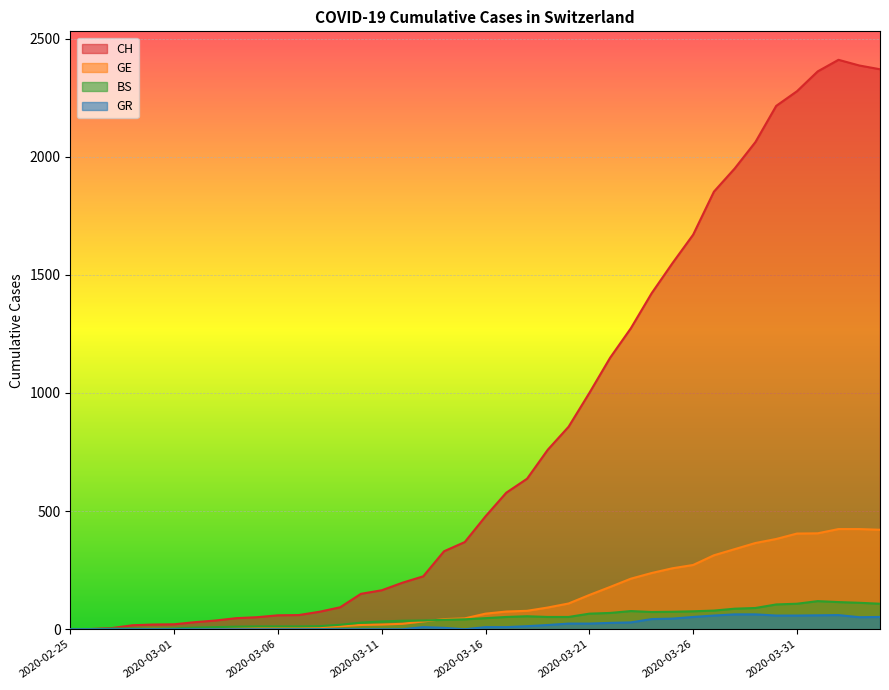

Reading left to right, what are all the values shown in this chart?

CH: 2020-02-25=0	2020-02-26=1	2020-02-27=5	2020-02-28=17	2020-02-29=20	2020-03-01=21	2020-03-02=30	2020-03-03=37	2020-03-04=47	2020-03-05=51	2020-03-06=59	2020-03-07=60	2020-03-08=74	2020-03-09=93	2020-03-10=150	2020-03-11=165	2020-03-12=197	2020-03-13=224	2020-03-14=330	2020-03-15=369	2020-03-16=478	2020-03-17=578	2020-03-18=637	2020-03-19=760	2020-03-20=857	2020-03-21=1000	2020-03-22=1149	2020-03-23=1274	2020-03-24=1422	2020-03-25=1549	2020-03-26=1670	2020-03-27=1852	2020-03-28=1950	2020-03-29=2062	2020-03-30=2215	2020-03-31=2277	2020-04-01=2361	2020-04-02=2410	2020-04-03=2386	2020-04-04=2370
GE: 2020-02-25=0	2020-02-26=1	2020-02-27=1	2020-02-28=1	2020-02-29=3	2020-03-01=3	2020-03-02=3	2020-03-03=4	2020-03-04=4	2020-03-05=5	2020-03-06=7	2020-03-07=7	2020-03-08=9	2020-03-09=13	2020-03-10=18	2020-03-11=20	2020-03-12=23	2020-03-13=33	2020-03-14=43	2020-03-15=46	2020-03-16=66	2020-03-17=75	2020-03-18=78	2020-03-19=92	2020-03-20=109	2020-03-21=145	2020-03-22=179	2020-03-23=214	2020-03-24=238	2020-03-25=258	2020-03-26=272	2020-03-27=313	2020-03-28=339	2020-03-29=365	2020-03-30=382	2020-03-31=405	2020-04-01=406	2020-04-02=424	2020-04-03=424	2020-04-04=421
BS: 2020-02-25=0	2020-02-26=0	2020-02-27=3	2020-02-28=3	2020-02-29=3	2020-03-01=4	2020-03-02=7	2020-03-03=9	2020-03-04=11	2020-03-05=12	2020-03-06=12	2020-03-07=12	2020-03-08=13	2020-03-09=19	2020-03-10=28	2020-03-11=33	2020-03-12=36	2020-03-13=37	2020-03-14=40	2020-03-15=42	2020-03-16=47	2020-03-17=52	2020-03-18=55	2020-03-19=52	2020-03-20=52	2020-03-21=66	2020-03-22=69	2020-03-23=77	2020-03-24=73	2020-03-25=74	2020-03-26=76	2020-03-27=79	2020-03-28=87	2020-03-29=90	2020-03-30=105	2020-03-31=108	2020-04-01=119	2020-04-02=115	2020-04-03=112	2020-04-04=108
GR: 2020-02-25=0	2020-02-26=0	2020-02-27=0	2020-02-28=0	2020-02-29=0	2020-03-01=0	2020-03-02=0	2020-03-03=0	2020-03-04=0	2020-03-05=0	2020-03-06=0	2020-03-07=0	2020-03-08=0	2020-03-09=0	2020-03-10=0	2020-03-11=0	2020-03-12=0	2020-03-13=9	2020-03-14=6	2020-03-15=0	2020-03-16=9	2020-03-17=9	2020-03-18=13	2020-03-19=18	2020-03-20=24	2020-03-21=24	2020-03-22=27	2020-03-23=29	2020-03-24=43	2020-03-25=45	2020-03-26=52	2020-03-27=58	2020-03-28=63	2020-03-29=63	2020-03-30=58	2020-03-31=58	2020-04-01=59	2020-04-02=60	2020-04-03=51	2020-04-04=52